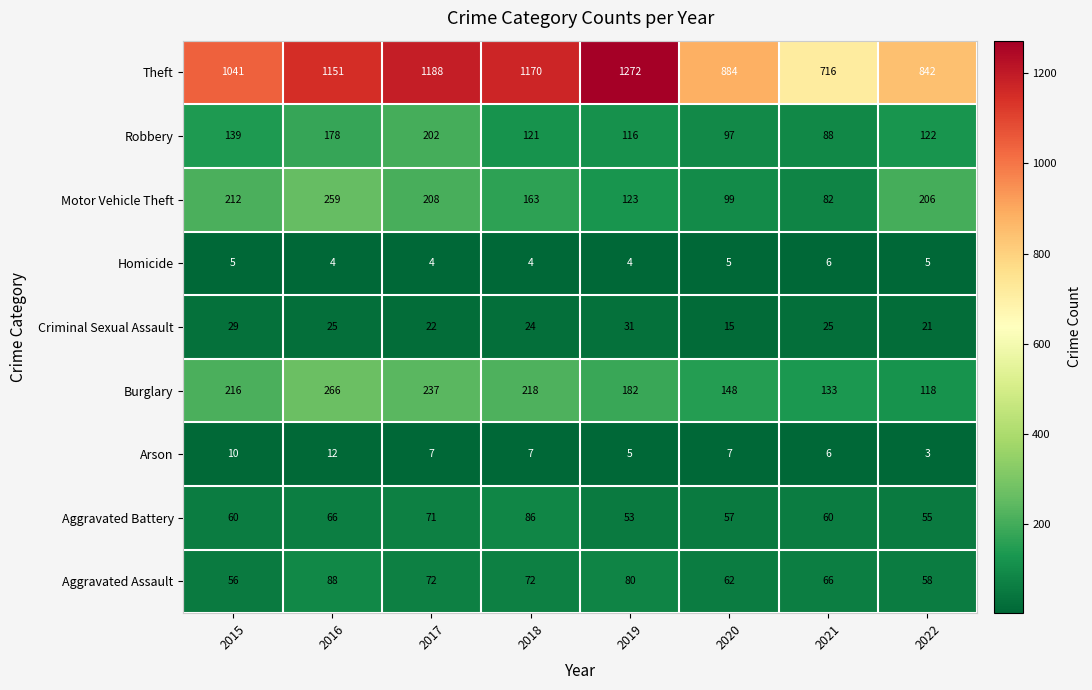

The Aggravated Battery series shows 60 at 2015. True or false?

True